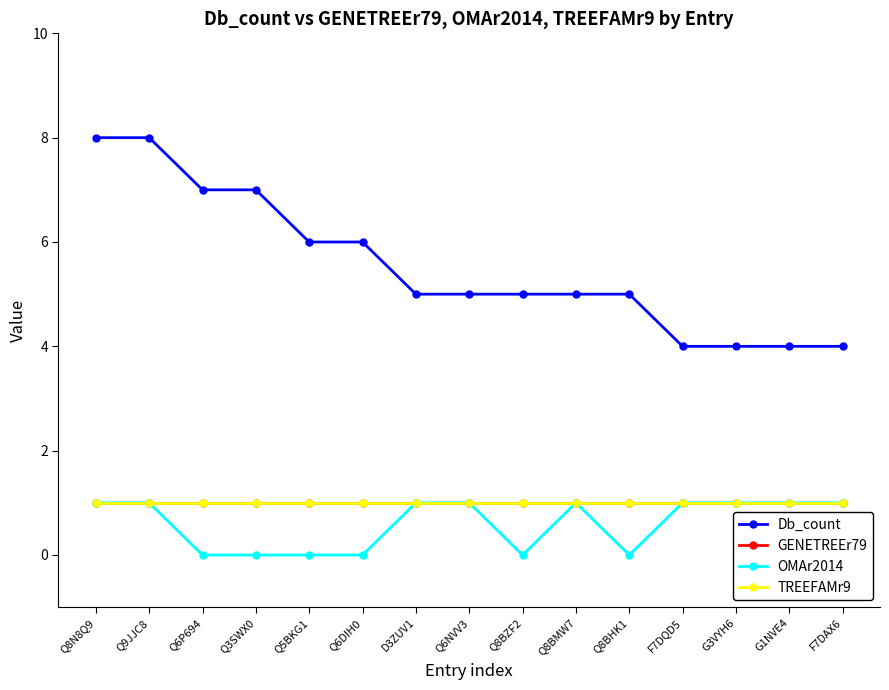

Is this an area chart (filled region under the line)?

No